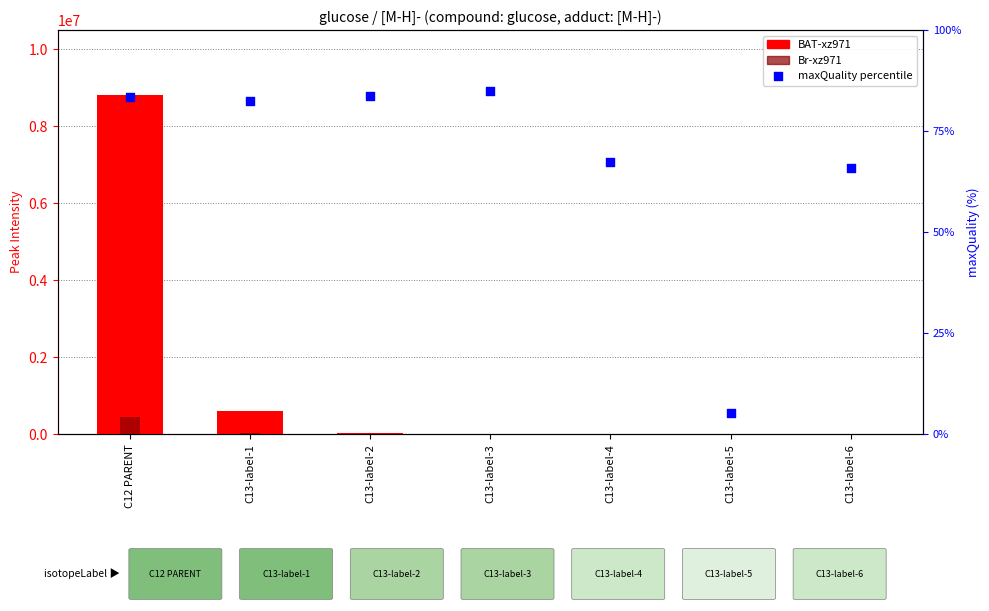

Which series has the largest Y range (max minus min)?

BAT-xz971